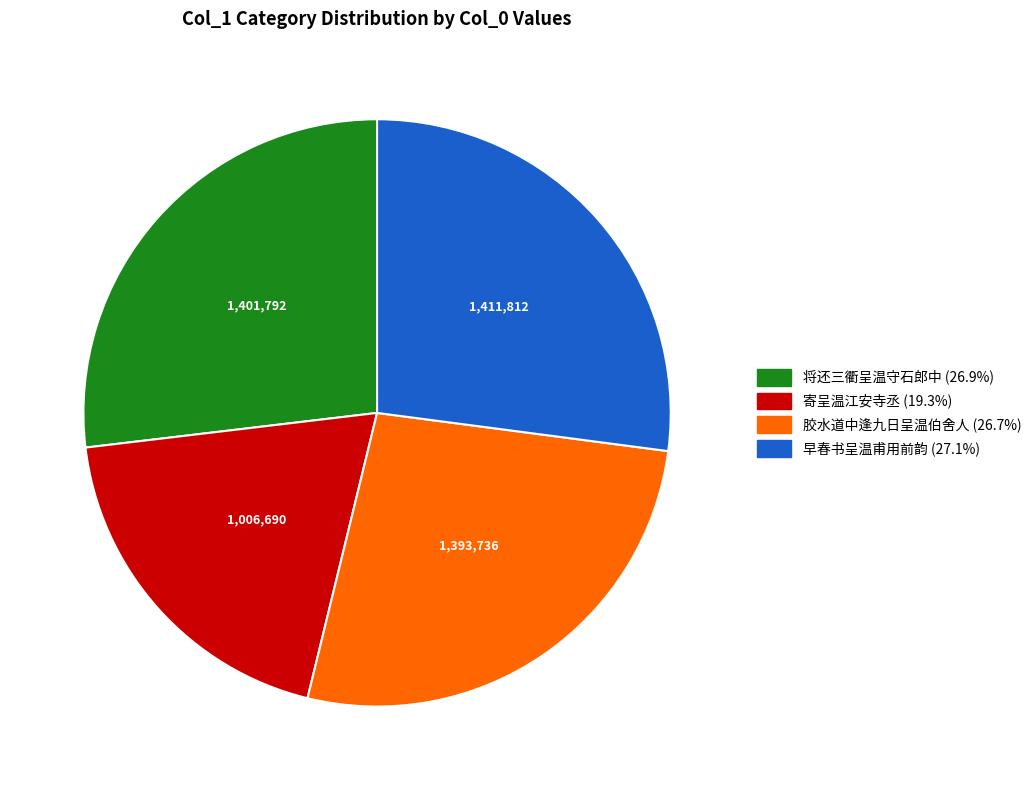

What is the smallest slice in the pie chart?

寄呈温江安寺丞